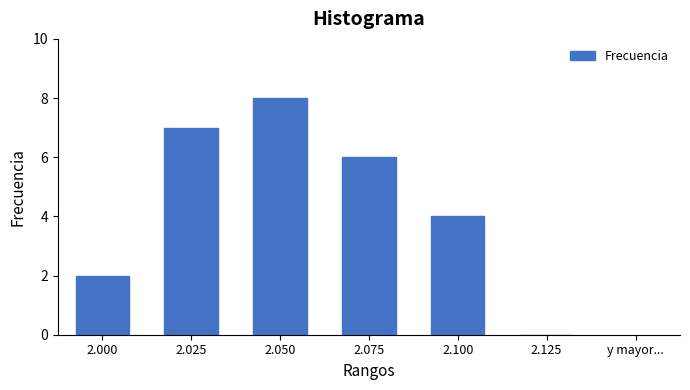

Reading left to right, what are all the values shown in this chart?

2.000=2	2.025=7	2.050=8	2.075=6	2.100=4	2.125=0